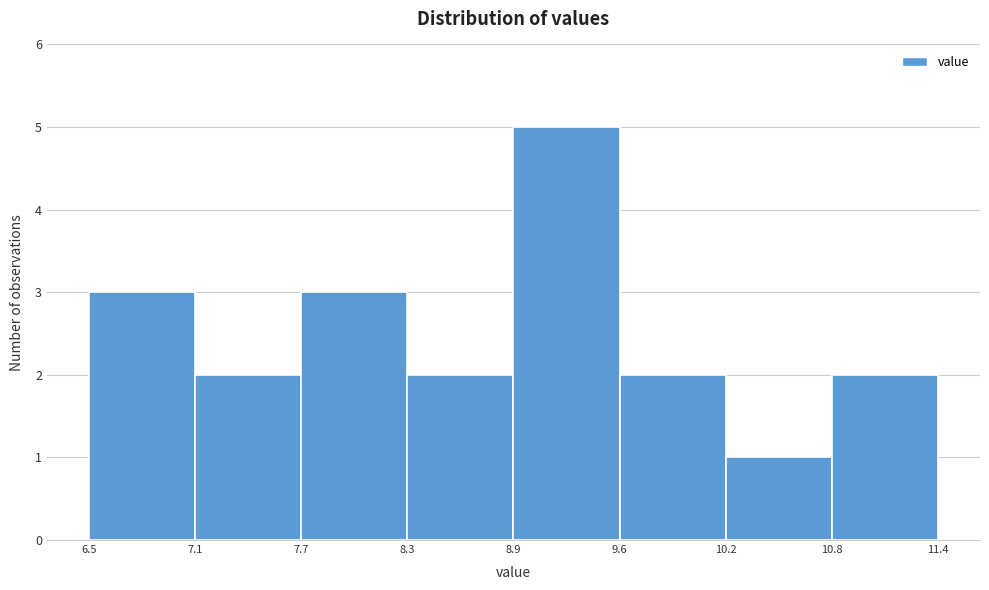

Over which range of the x-axis is the bar tallest?

8.9 to 9.6